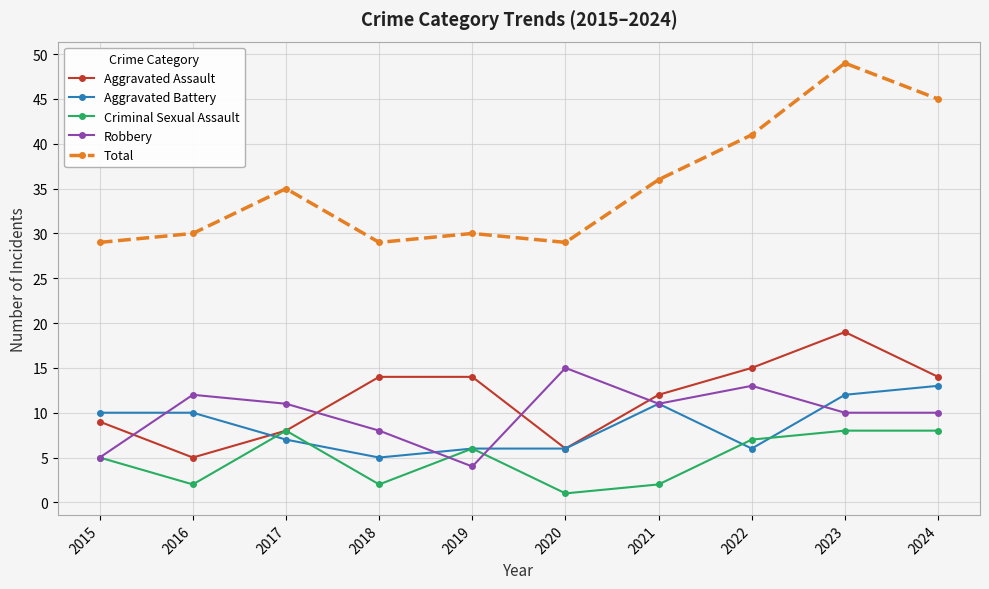

What is the difference between the second highest and minimum values in the Criminal Sexual Assault series?

7